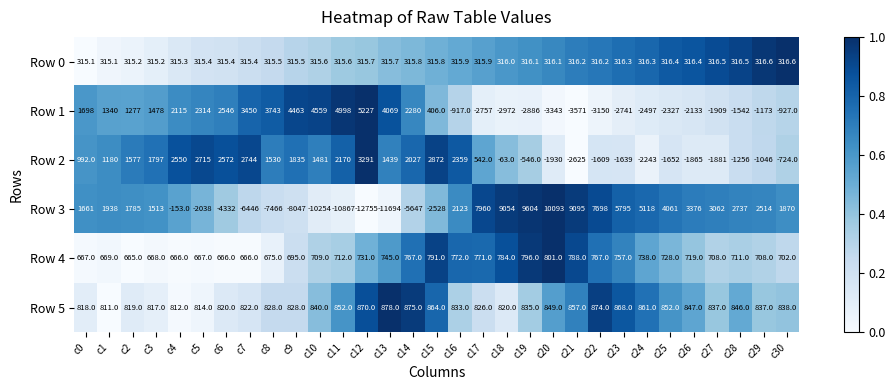

What is the maximum value shown in the chart?

10093.0